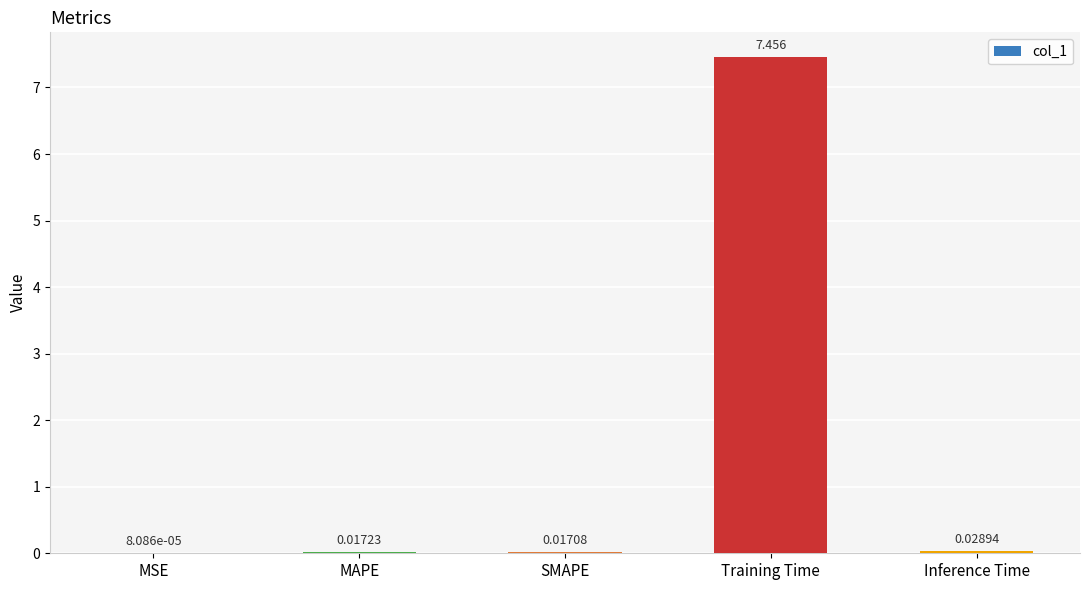

Which has a higher value, SMAPE or MAPE?

MAPE